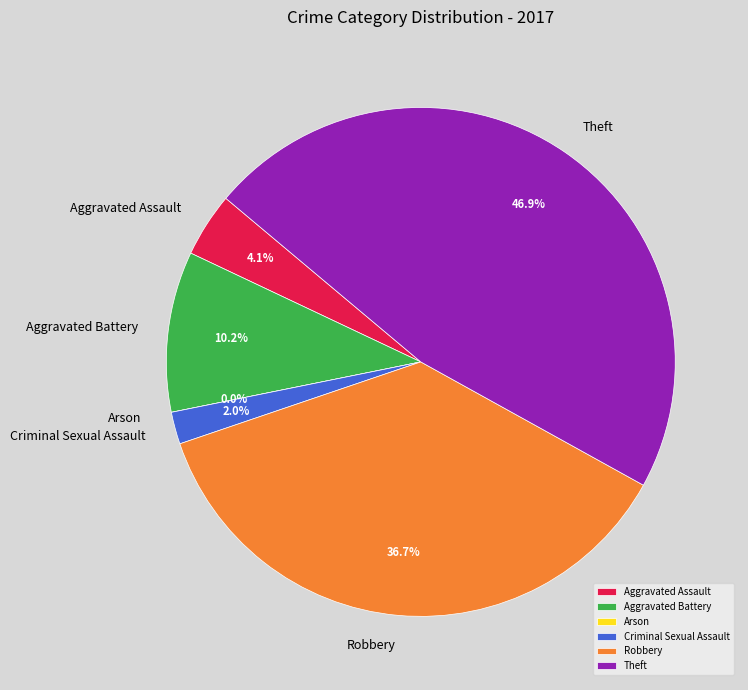

How many segments does this pie chart have?

6